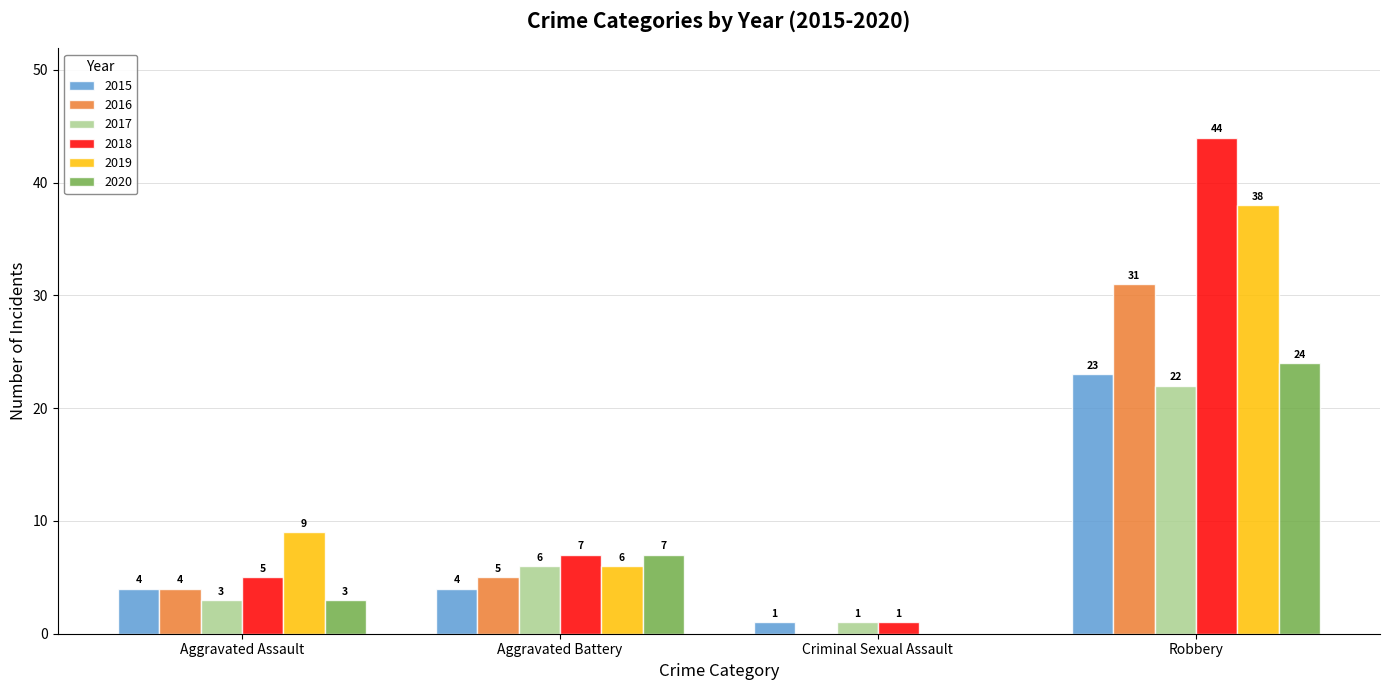

True or false: 2016 has a value of 4 at Aggravated Assault.

True